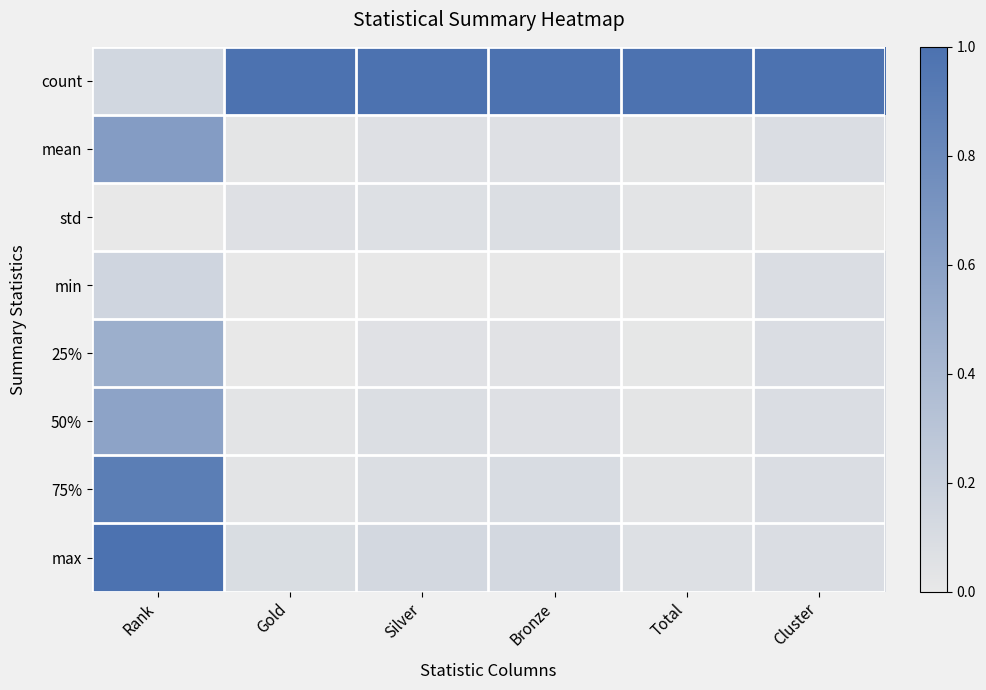

Between Rank and Gold, which is larger?

Gold